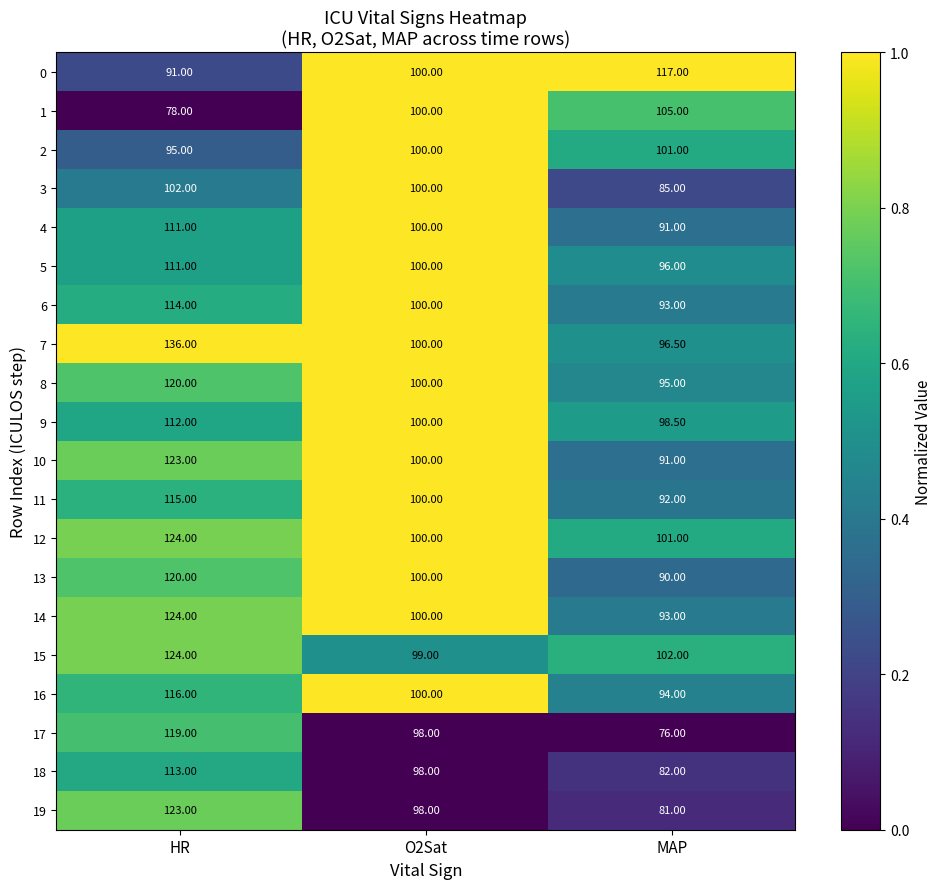

Which series has the largest total across all categories?

7